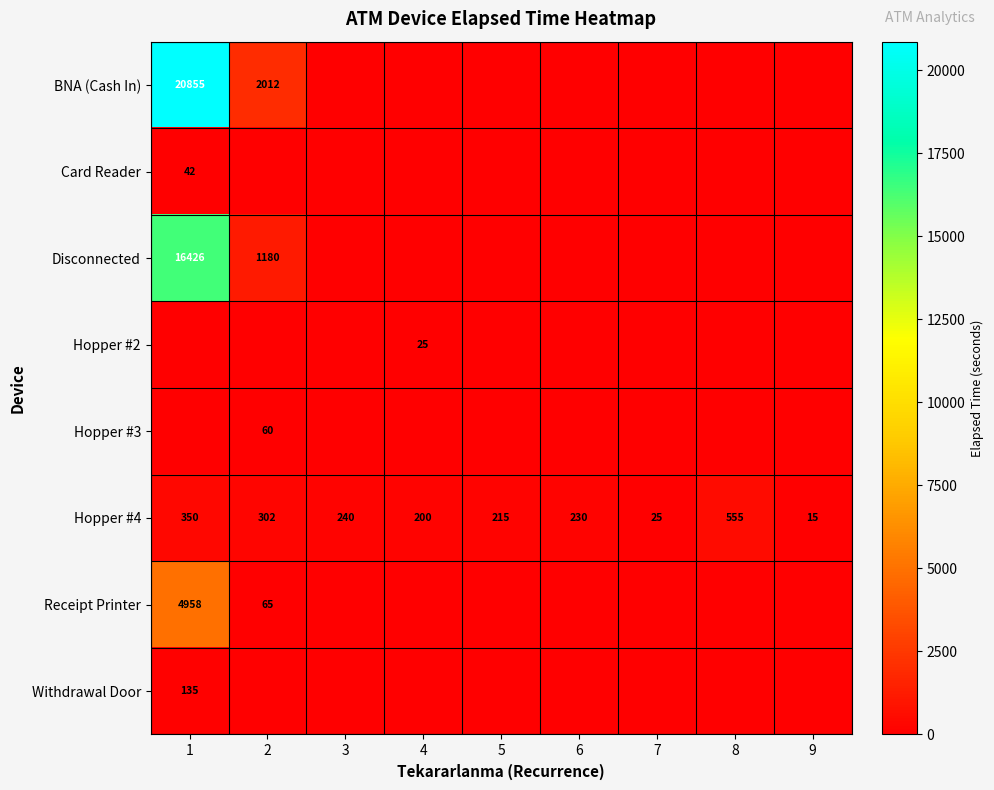

The value of Hopper #4 at 8 is 282. True or false?

False